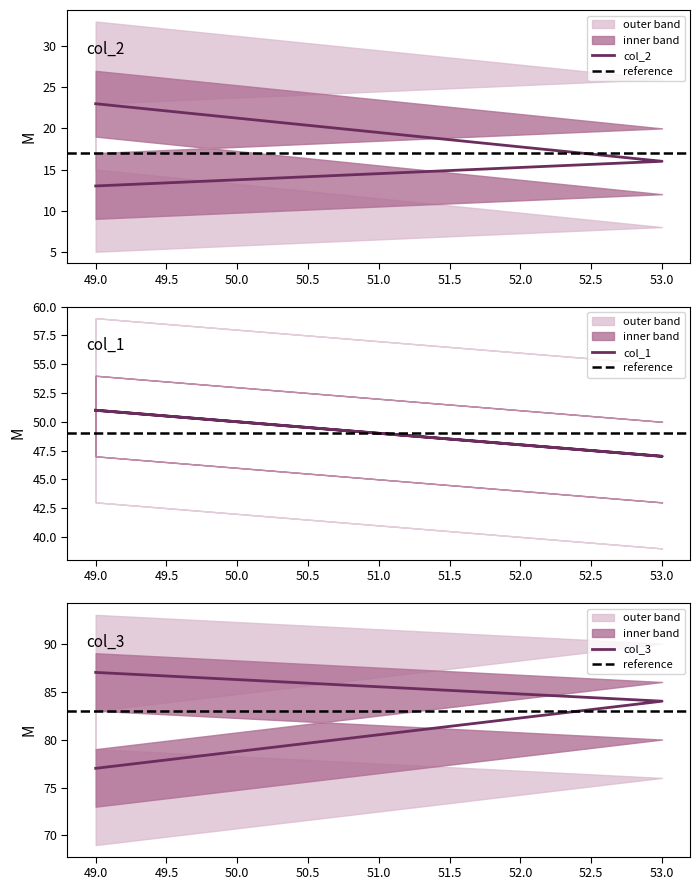

Which series has the widest spread of values?

col_2